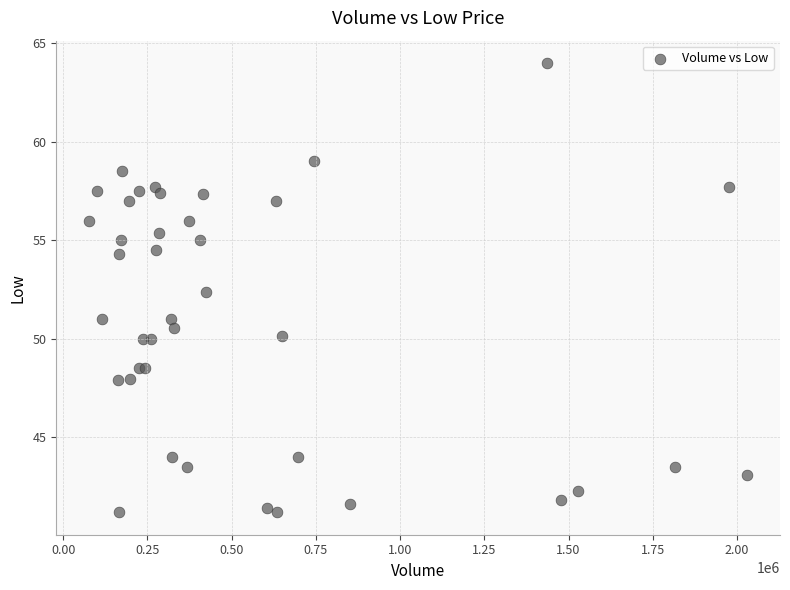

What Y value in the scatter plot is closest to 52?

52.4